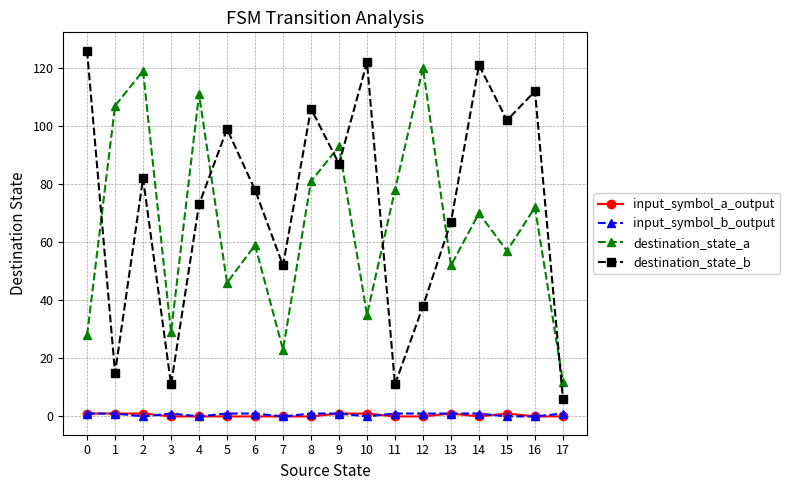

Which series has the widest spread of values?

destination_state_b